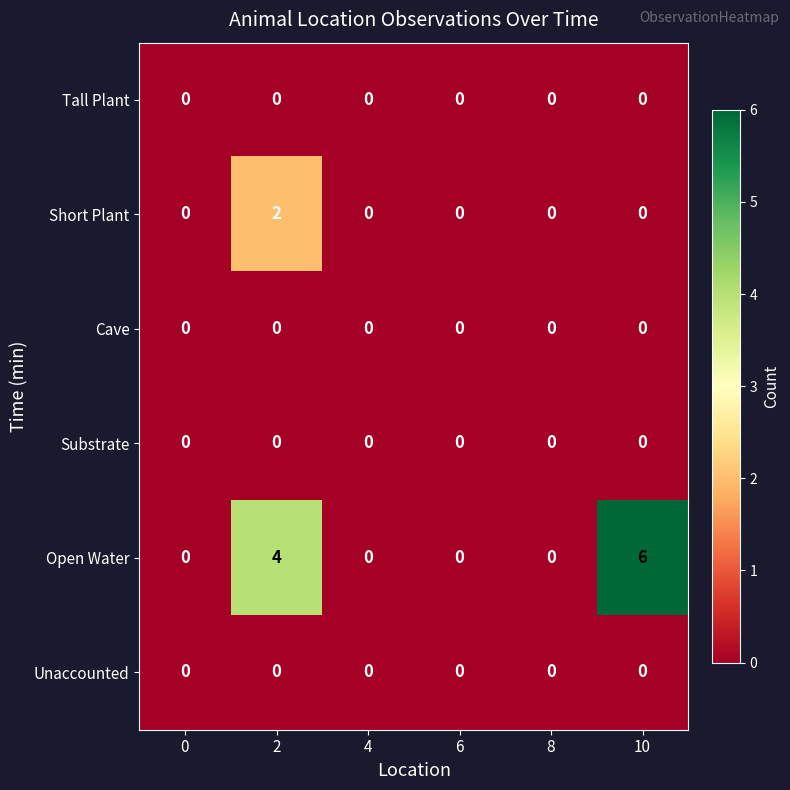

True or false: Tall Plant has a value of 0 at 10.

True